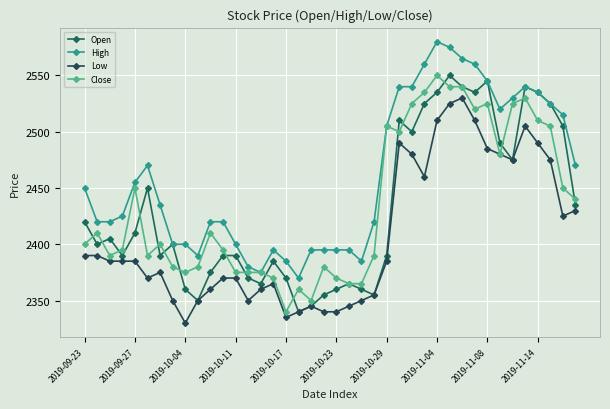

What are all the series names shown in the legend?

Open, High, Low, Close